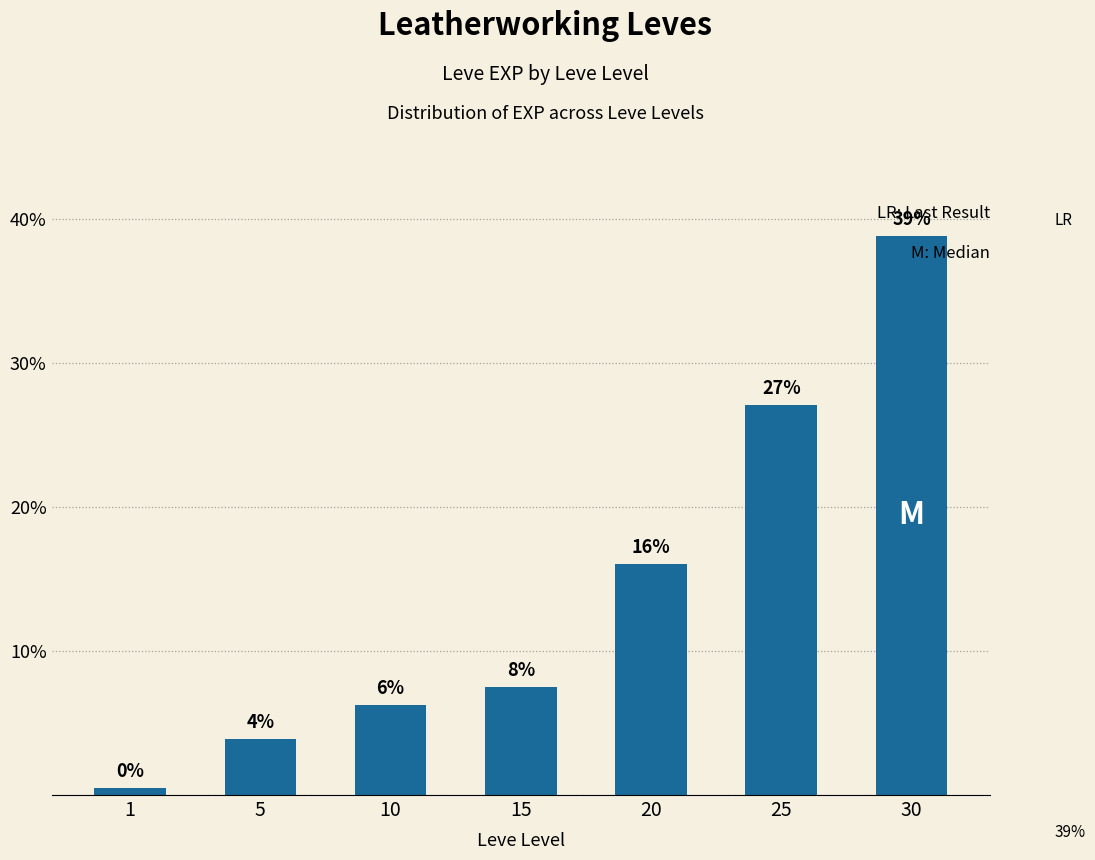

Are the bars horizontal?

No